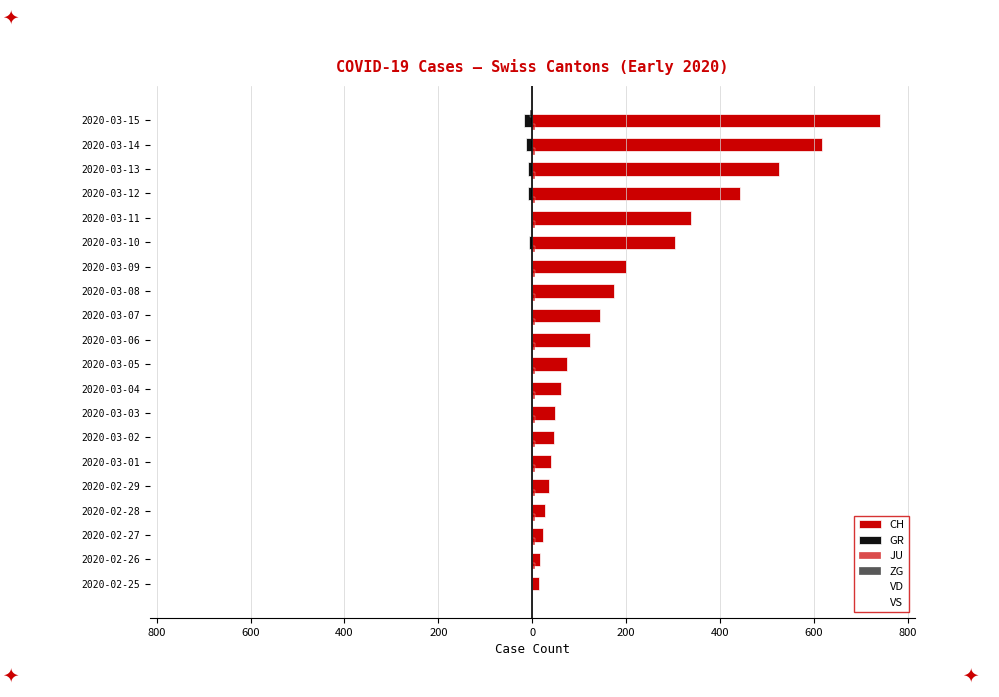

What is the sum of all JU values?

95.0